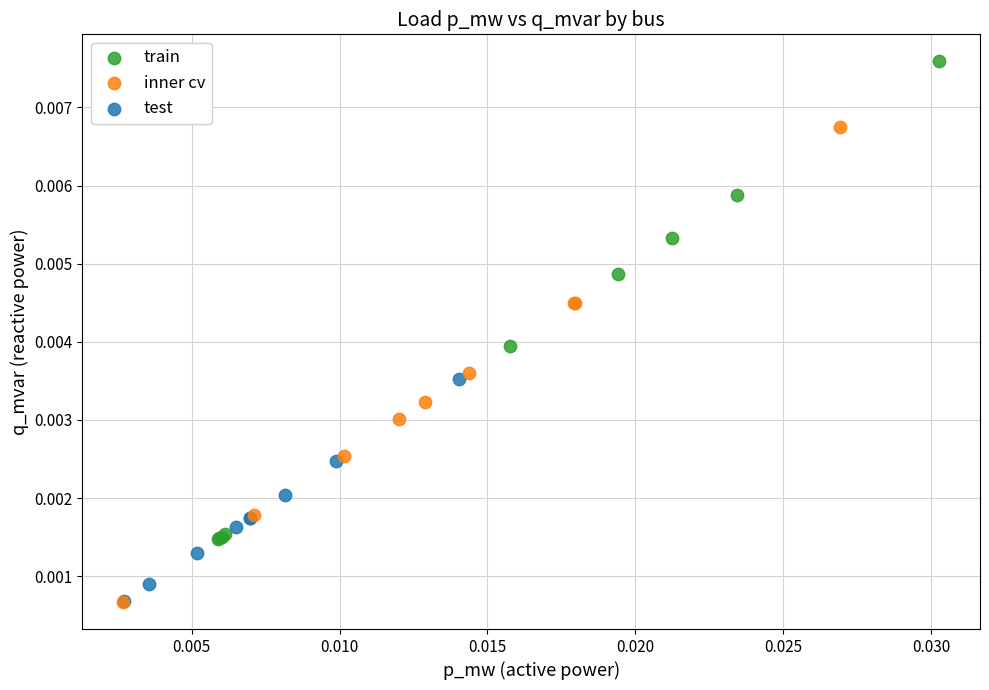

Which series contains the highest Y value?

train